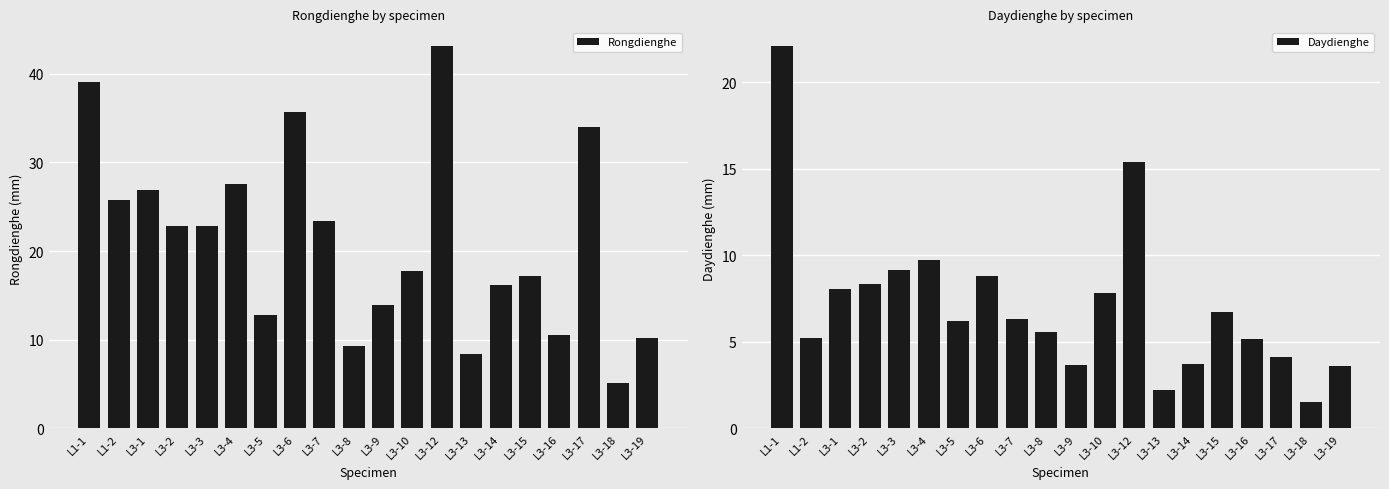

Reading right to left, extract all data points from this chart.

Rongdienghe: L3-19=10.2	L3-18=5.2	L3-17=34.0	L3-16=10.6	L3-15=17.2	L3-14=16.2	L3-13=8.3	L3-12=43.1	L3-10=17.8	L3-9=13.9	L3-8=9.2	L3-7=23.4	L3-6=35.7	L3-5=12.8	L3-4=27.6	L3-3=22.8	L3-2=22.8	L3-1=26.9	L1-2=25.8	L1-1=39.1
Daydienghe: L3-19=3.6	L3-18=1.5	L3-17=4.2	L3-16=5.2	L3-15=6.7	L3-14=3.7	L3-13=2.2	L3-12=15.4	L3-10=7.8	L3-9=3.6	L3-8=5.6	L3-7=6.3	L3-6=8.8	L3-5=6.2	L3-4=9.7	L3-3=9.2	L3-2=8.3	L3-1=8.1	L1-2=5.2	L1-1=22.1